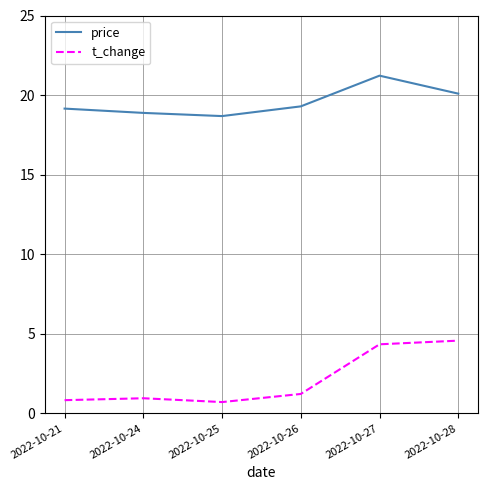

At 2022-10-24, list the series in order from smallest to largest.

t_change, price